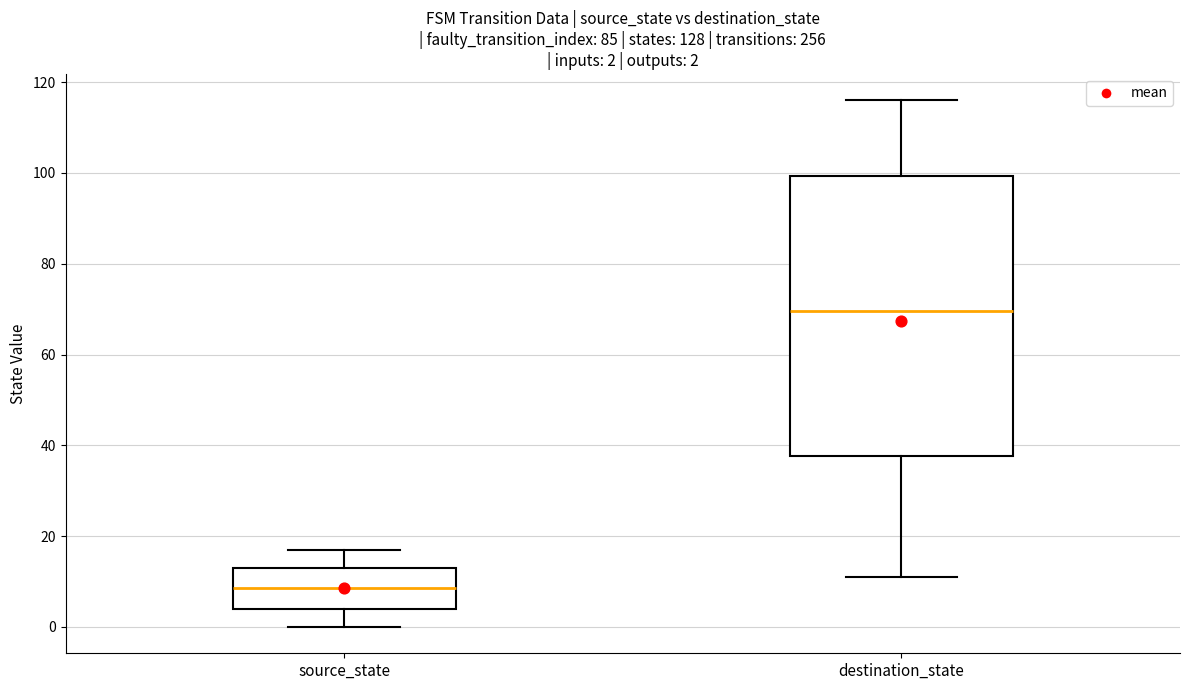

Comparing the boxes themselves (not the whiskers), which one is the tallest?

destination_state